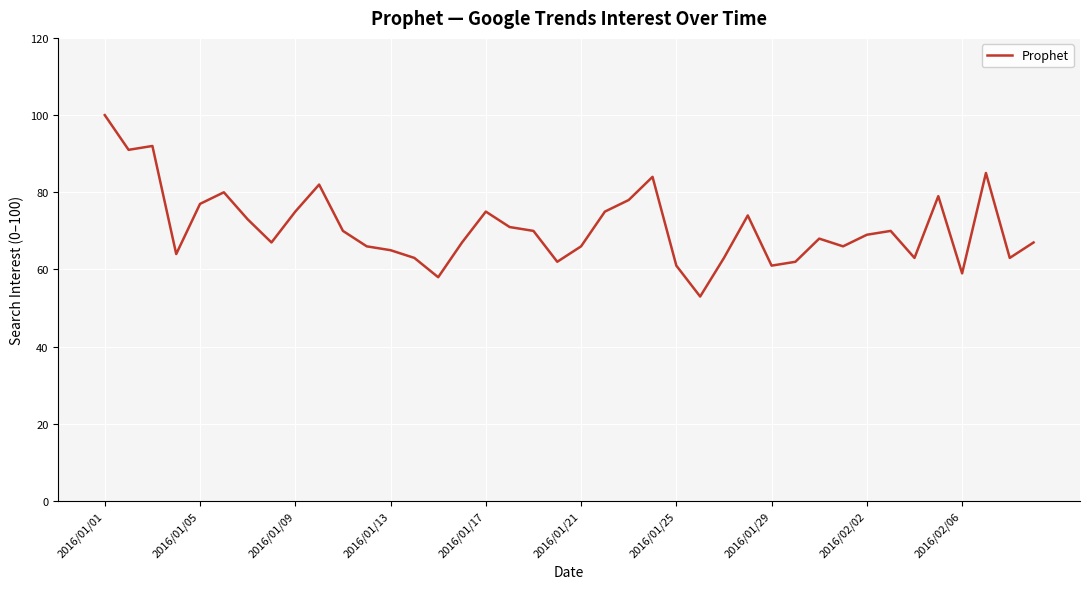

Reading right to left, extract all data points from this chart.

67	63	85	59	79	63	70	69	66	68	62	61	74	63	53	61	84	78	75	66	62	70	71	75	67	58	63	65	66	70	82	75	67	73	80	77	64	92	91	100